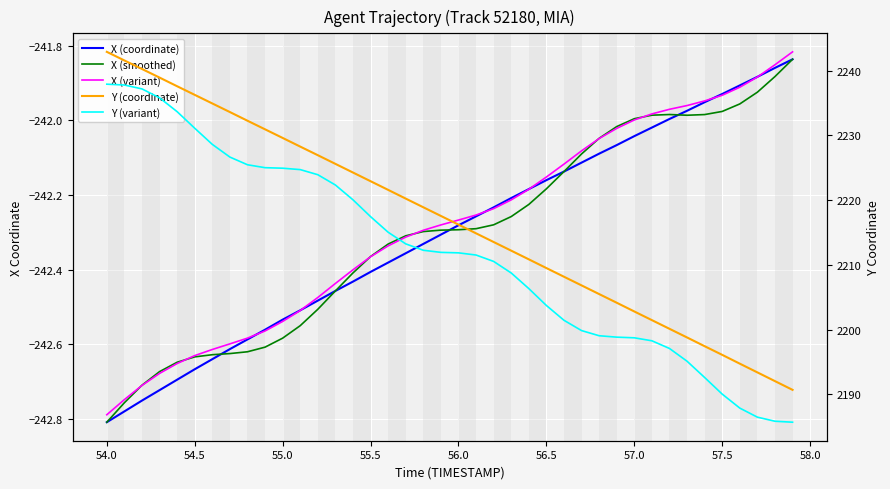

What is the lowest value of the X (variant) series?

-242.8